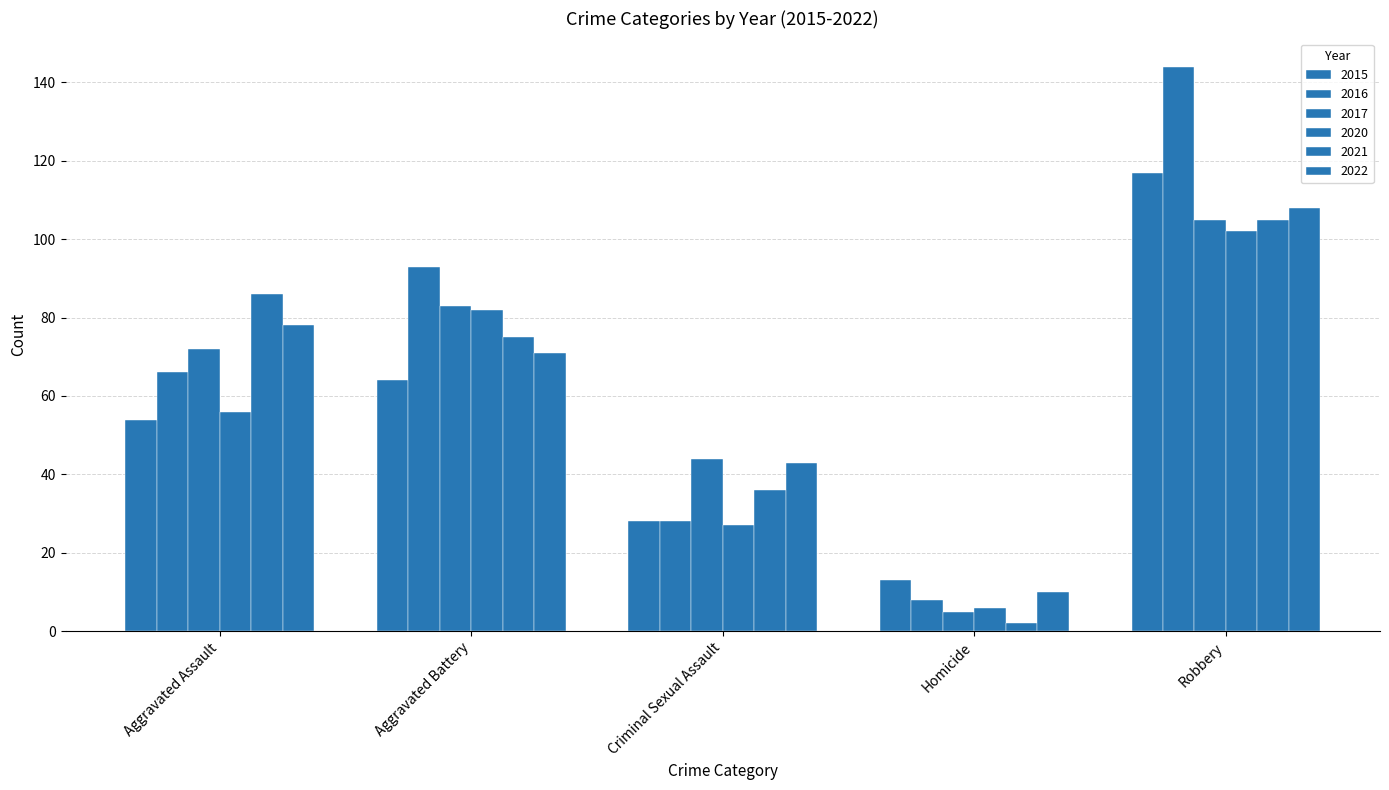

How many data points in 2022 are less than 71?

2